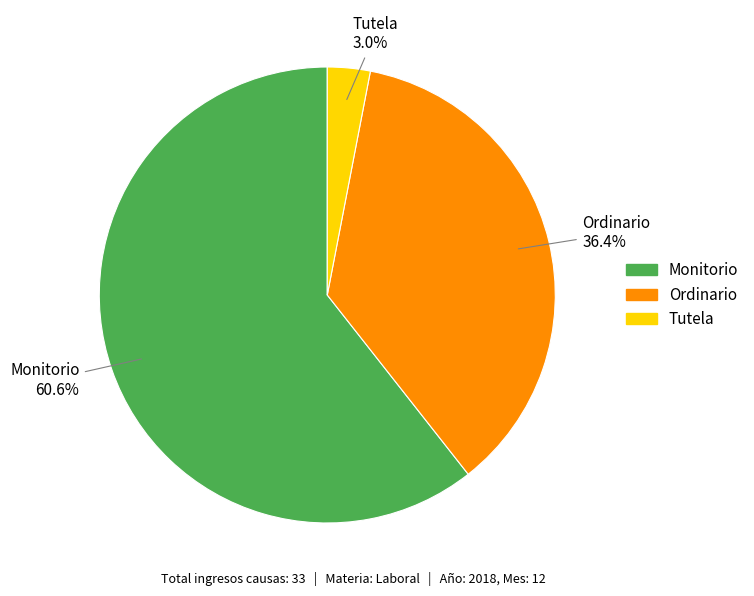

What is the majority slice?

Monitorio